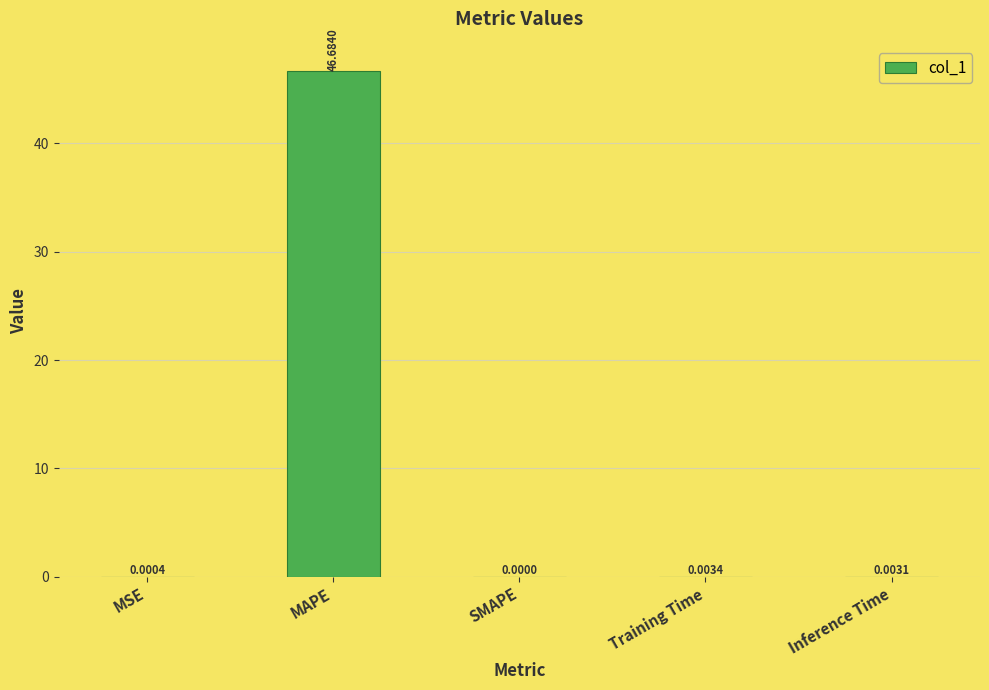

At which category does the chart reach its peak across all series?

MAPE